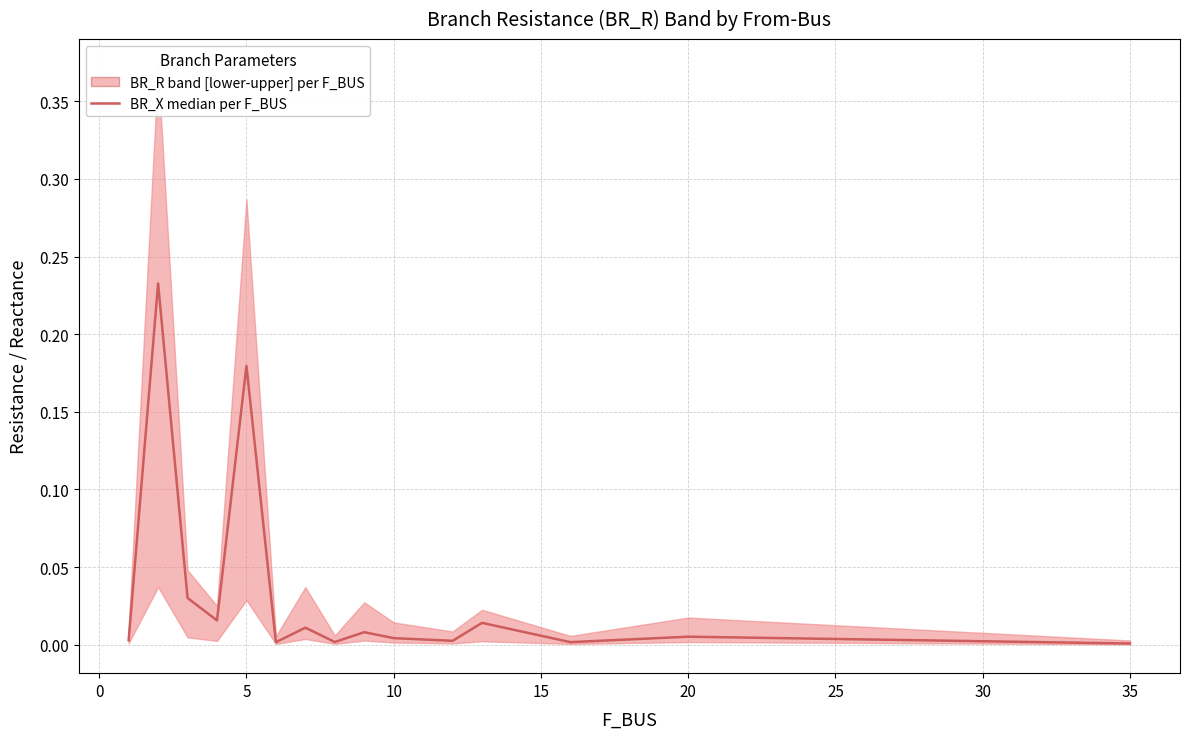

True or false: the data shows 0.0 at 35.

False